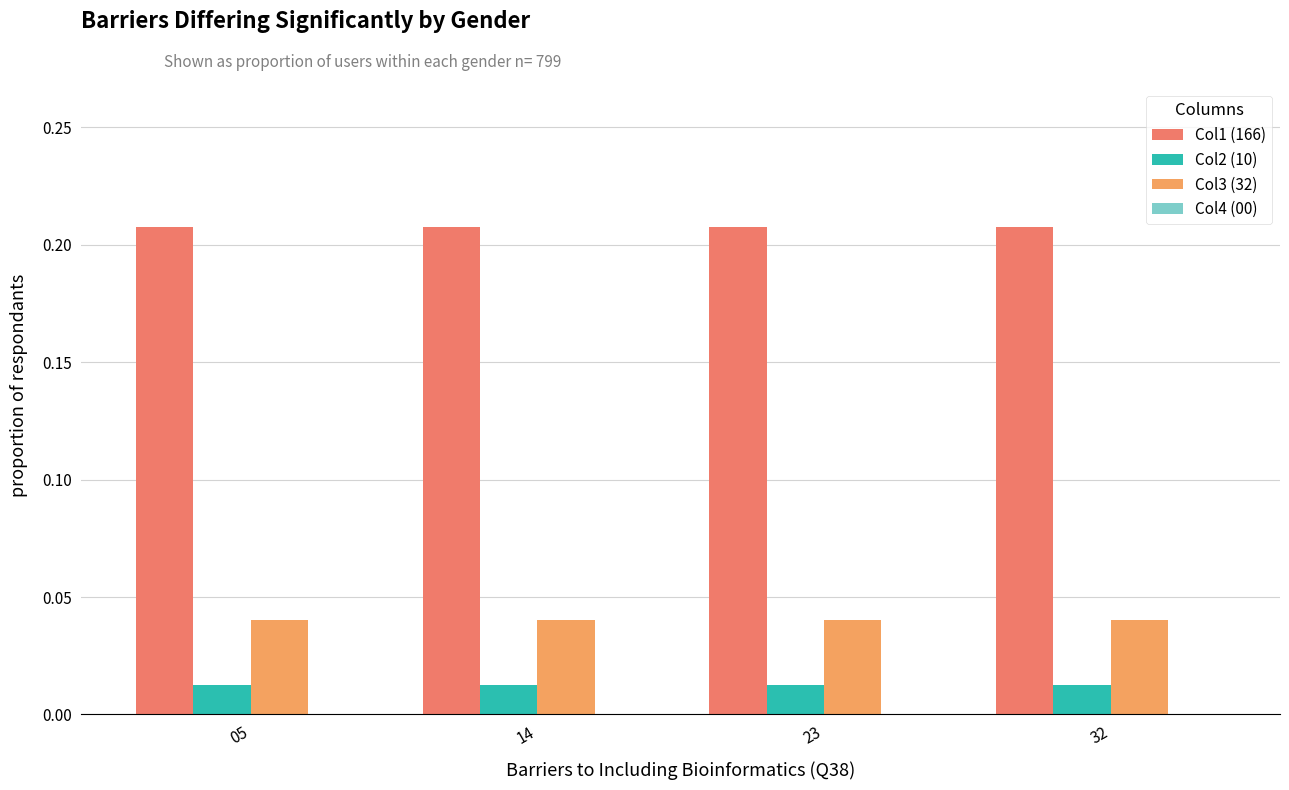

At how many categories does at least one series exceed 0?

4